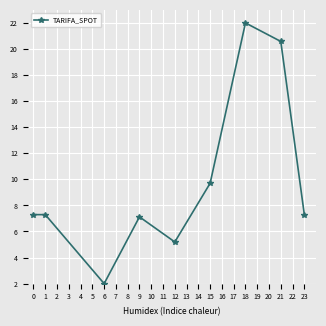

True or false: there are more than 0 points higher than both neighbors.

True